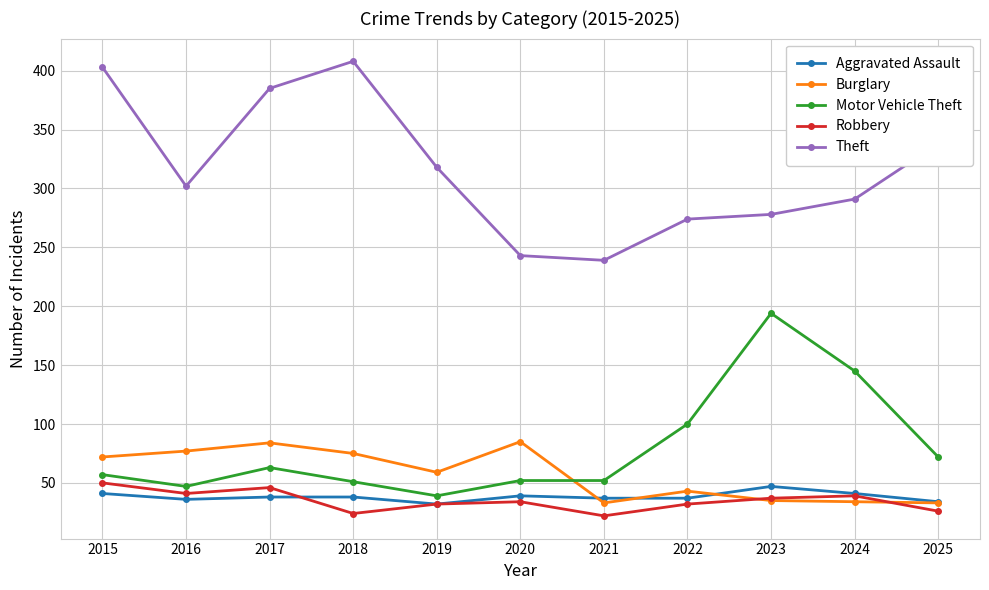

True or false: Motor Vehicle Theft and Theft intersect in this chart.

False